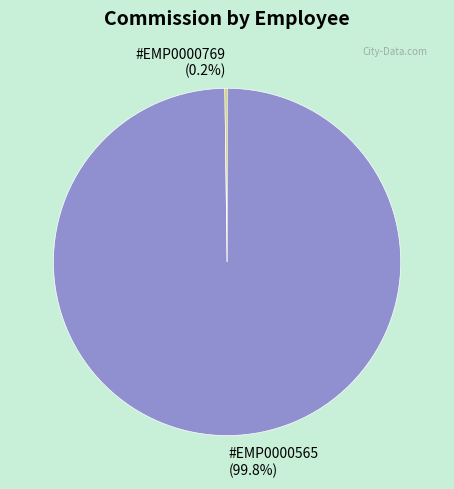

To the nearest percent, what is the difference between the largest and smallest slice percentages?

100%